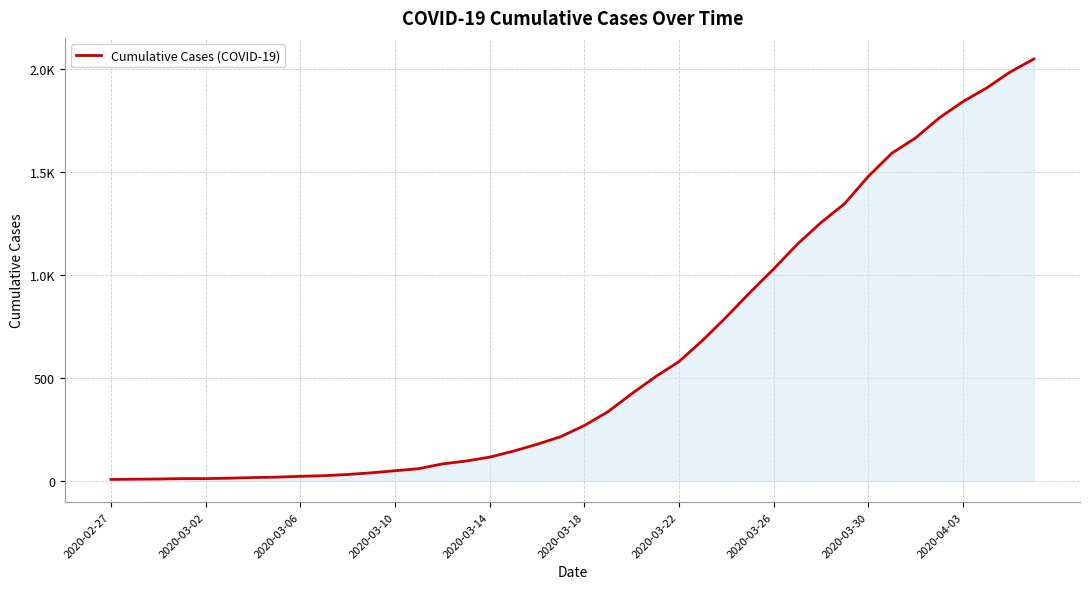

Which category has the lowest value across all series?

2020-02-27